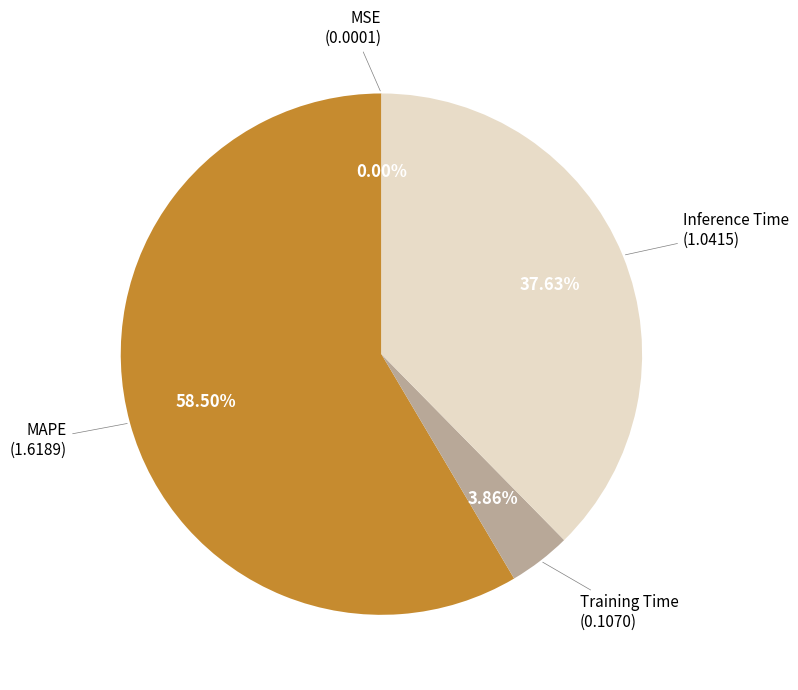

Does any single category account for the majority?

Yes